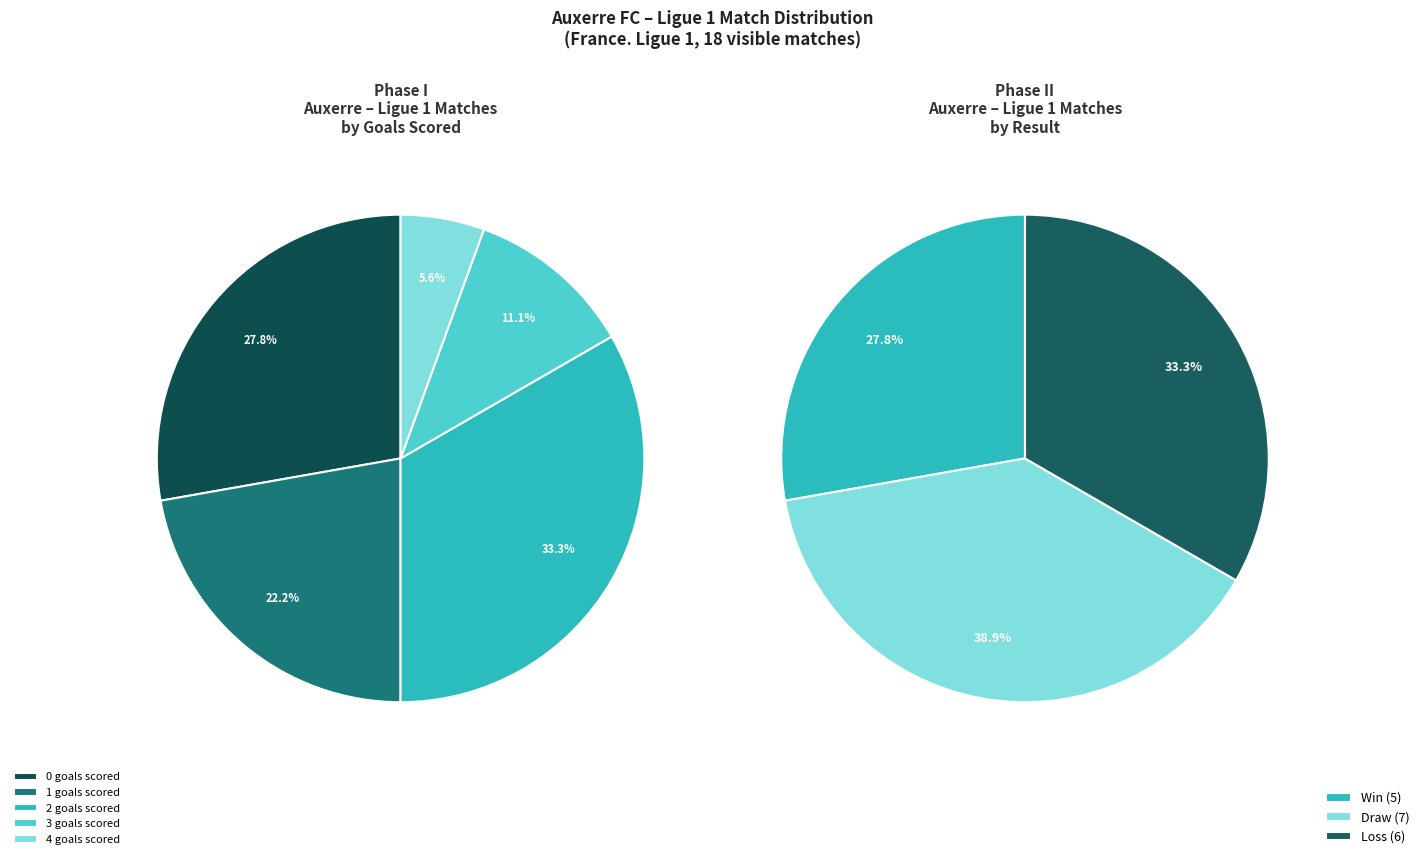

Which series has the widest spread of values?

Auxerre